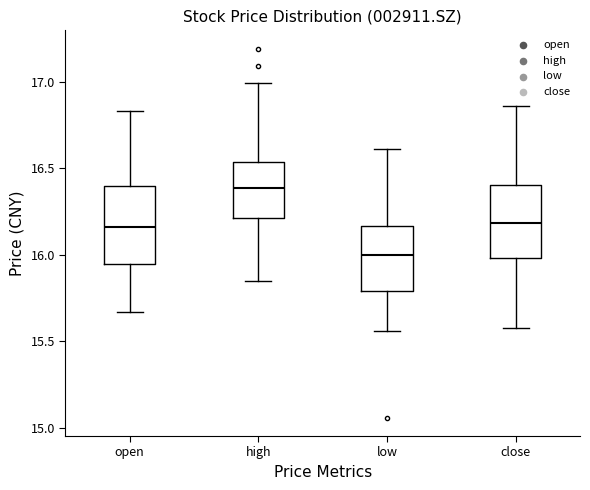

Where does the median line of the box for high sit on the y-axis? The values are not printed on the chart, so give them approximately, as read against the axis.

16.40